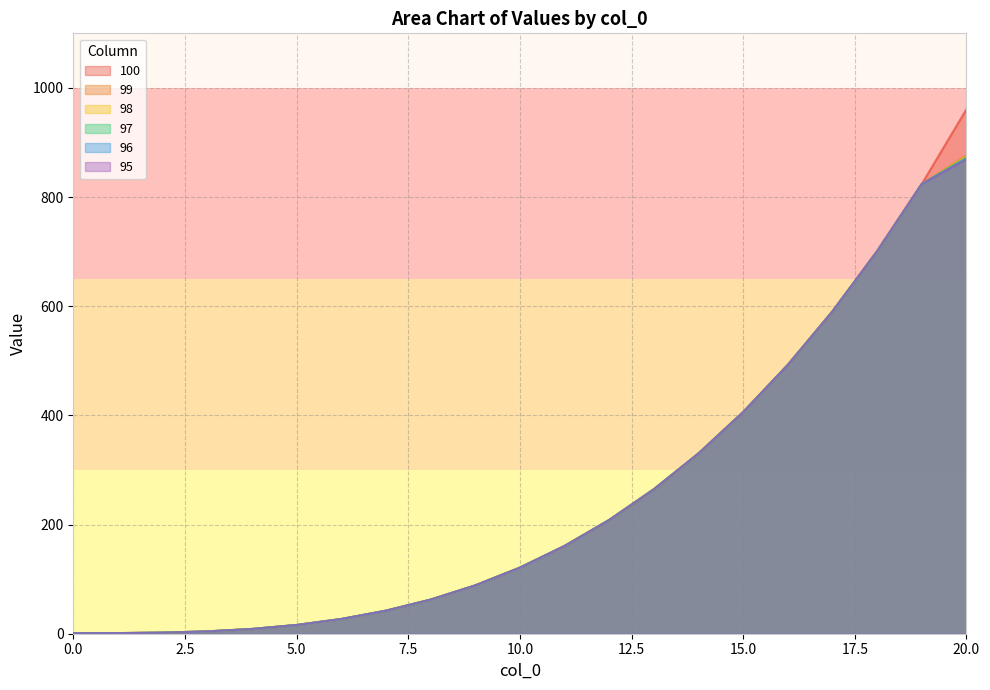

Which series changed the most between 10 and 14?

100